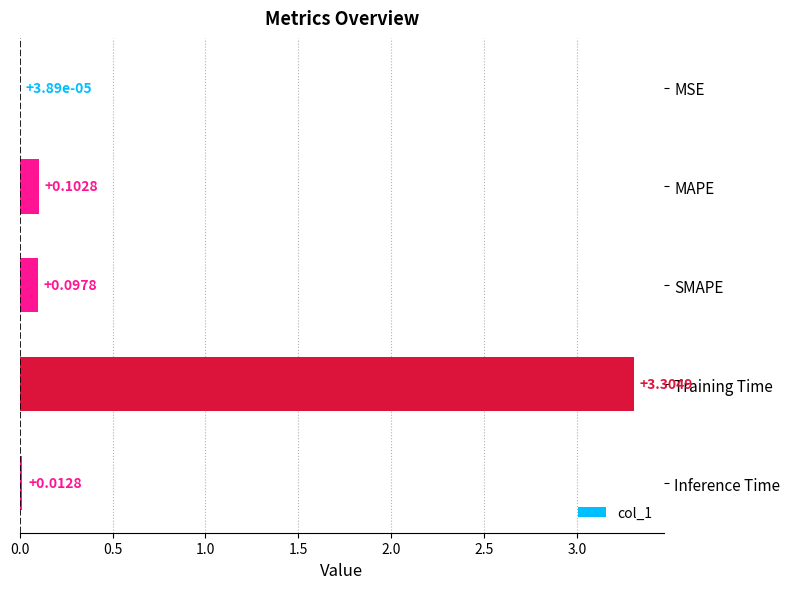

What is the sum of all values?

3.5